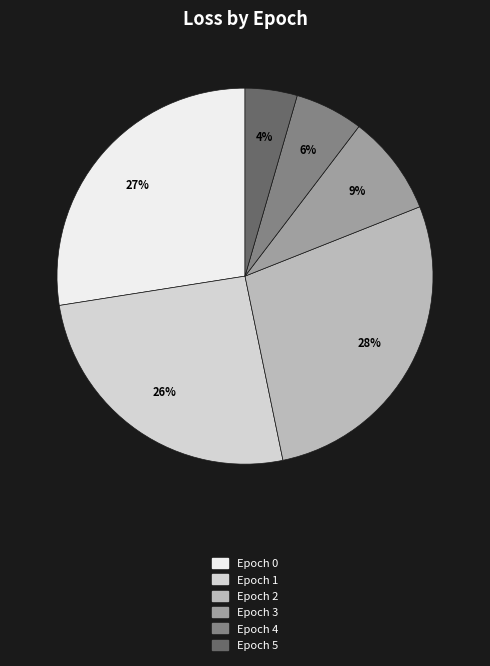

Is the sum of Epoch 3 and Epoch 2 greater than half?

No